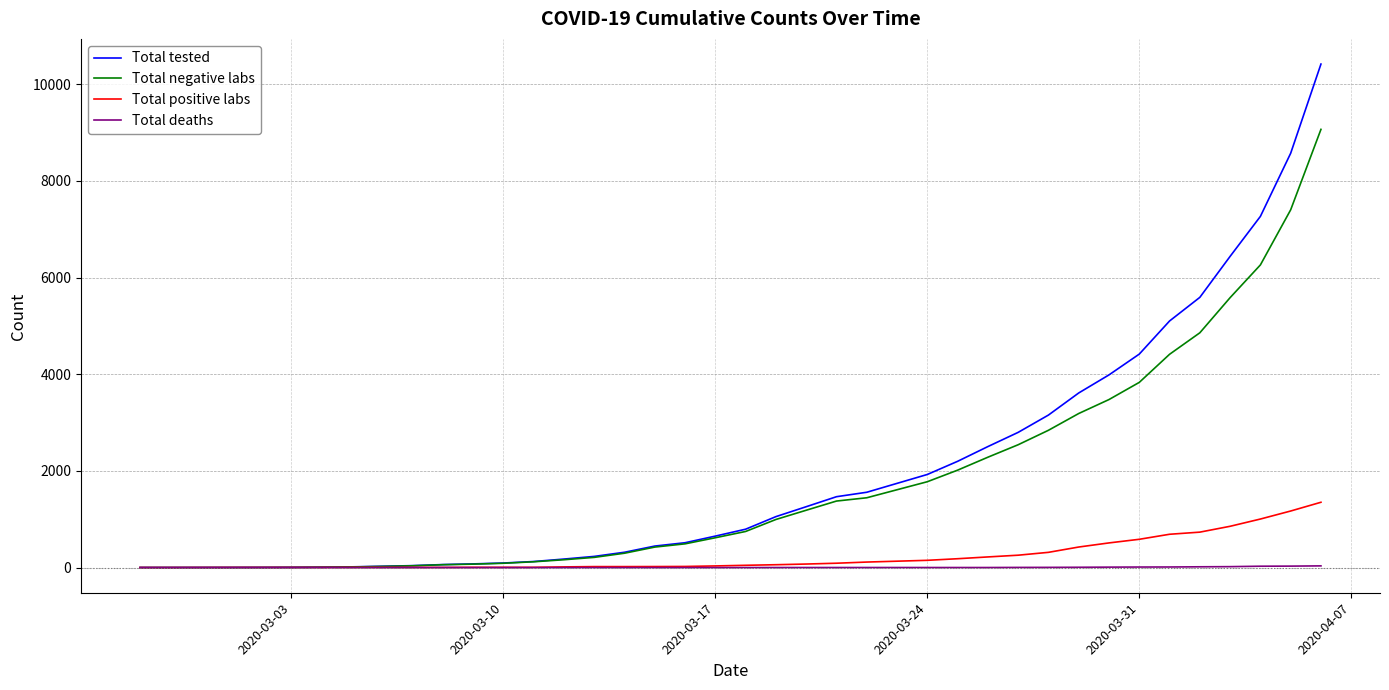

Which series has the widest spread of values?

Total tested